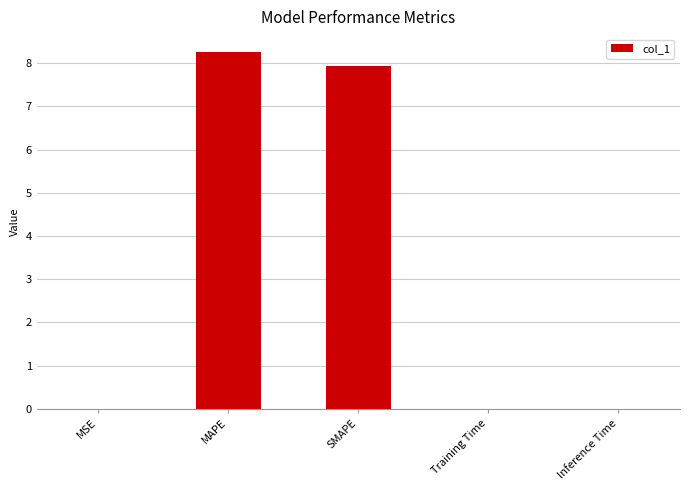

Which category has the highest value across all series?

MAPE